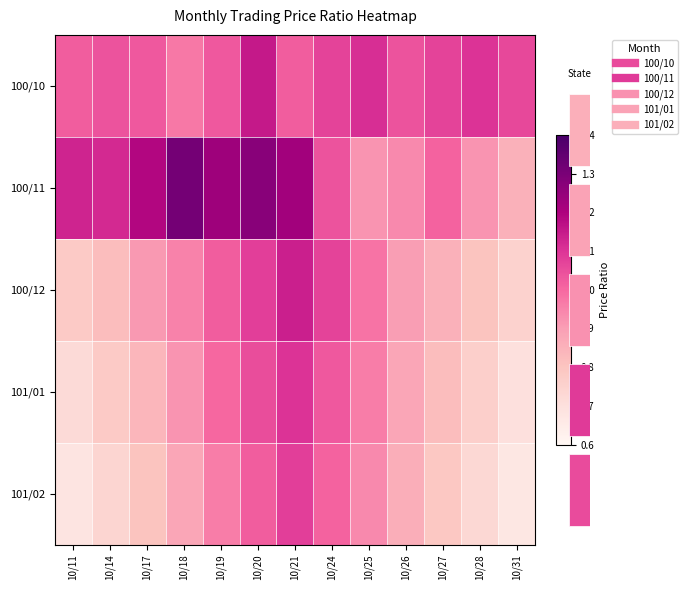

Rank the categories by 101/02 value from highest to lowest.

10/21, 10/20, 10/24, 10/19, 10/25, 10/18, 10/26, 10/17, 10/27, 10/14, 10/28, 10/11, 10/31